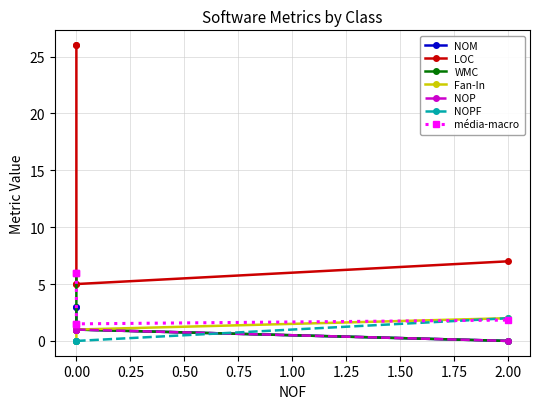

What is the difference between the highest and lowest values at 0?

26